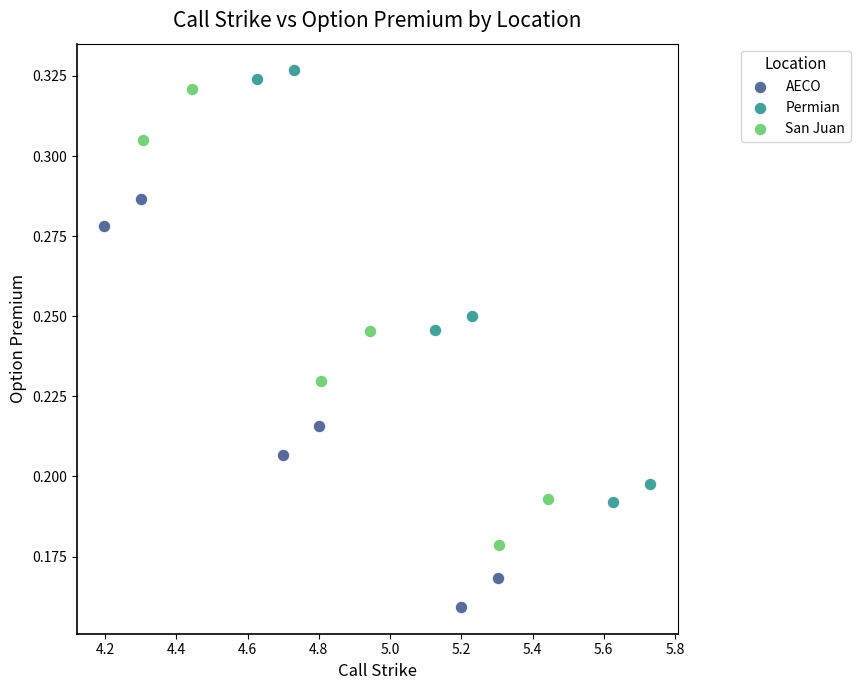

Which series has the widest spread of Y values?

San Juan